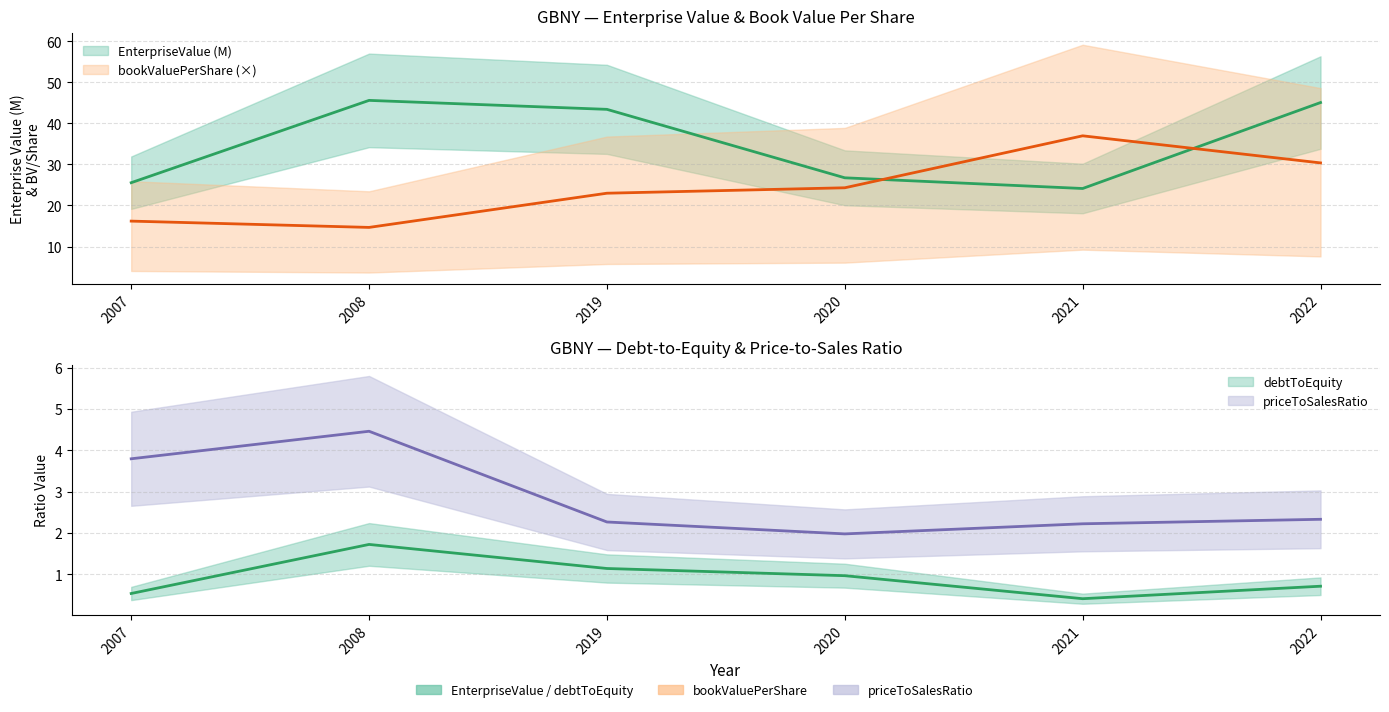

At which category does the chart reach its peak across all series?

2008